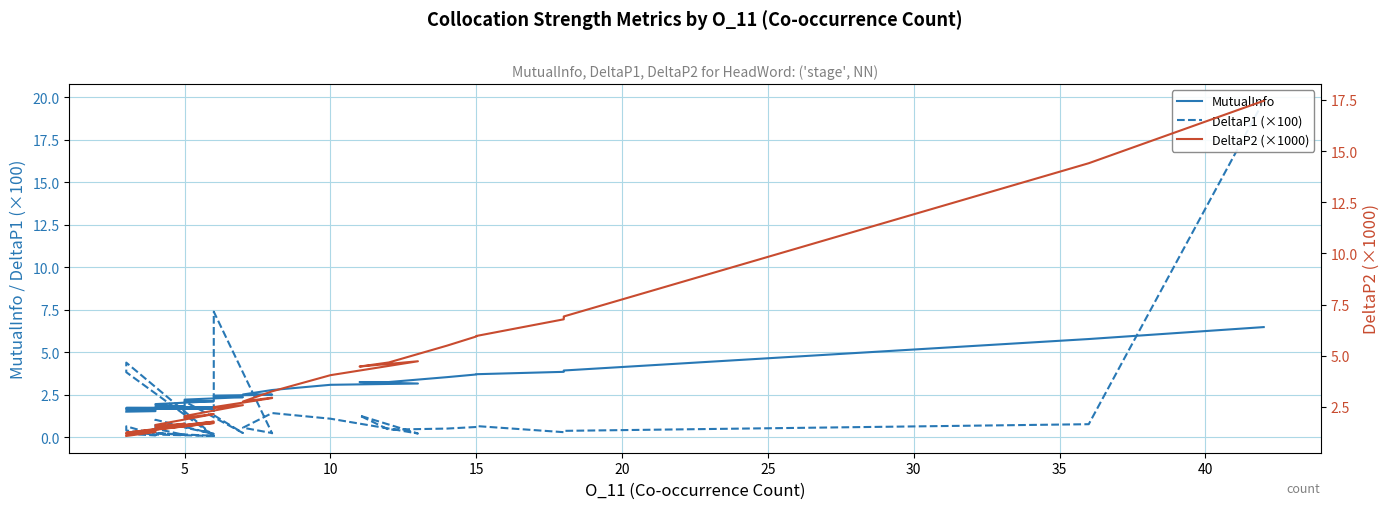

What is the difference between the second highest and minimum values in the DeltaP1 (×100) series?

7.3